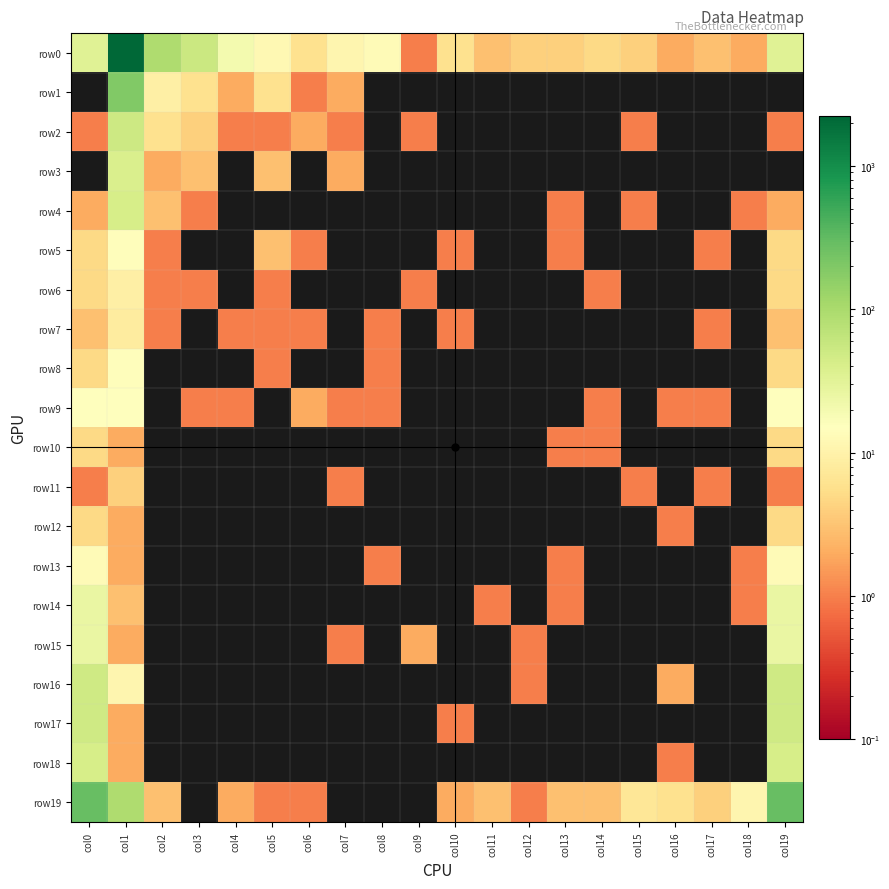

Which category has the lowest value across all series?

col0